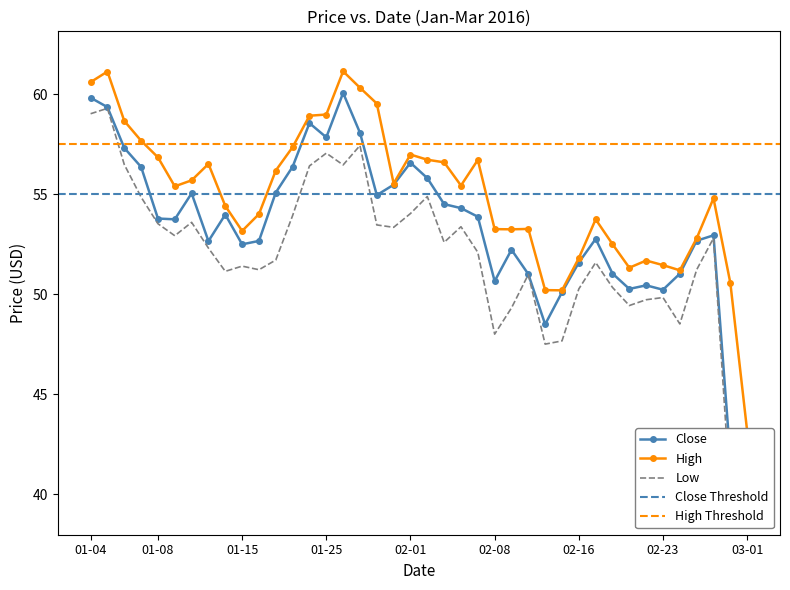

What is the difference between the maximum and minimum values in the High series?

18.0